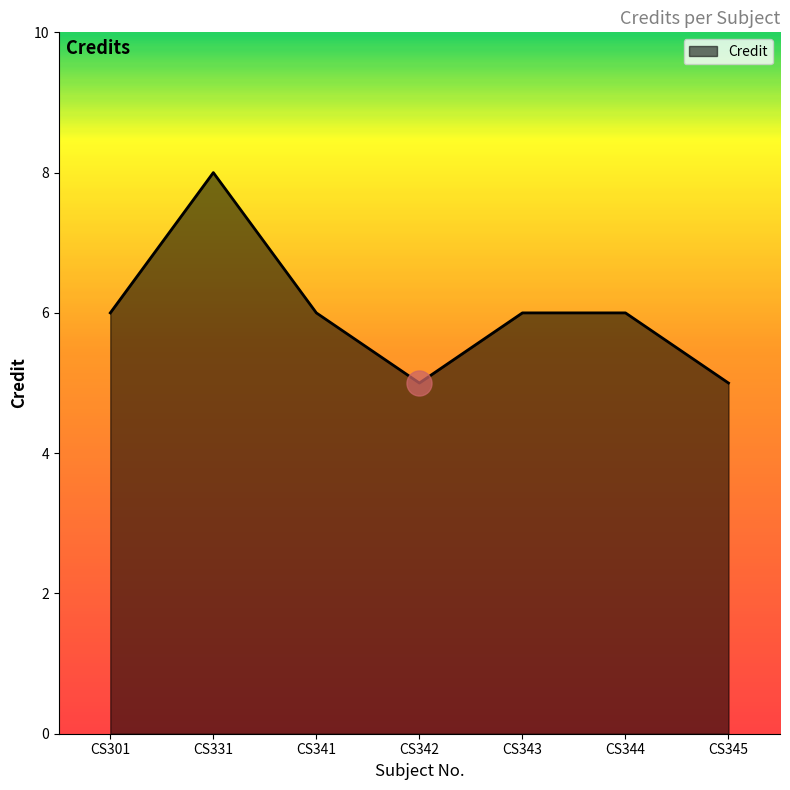

What is the greatest value displayed?

8